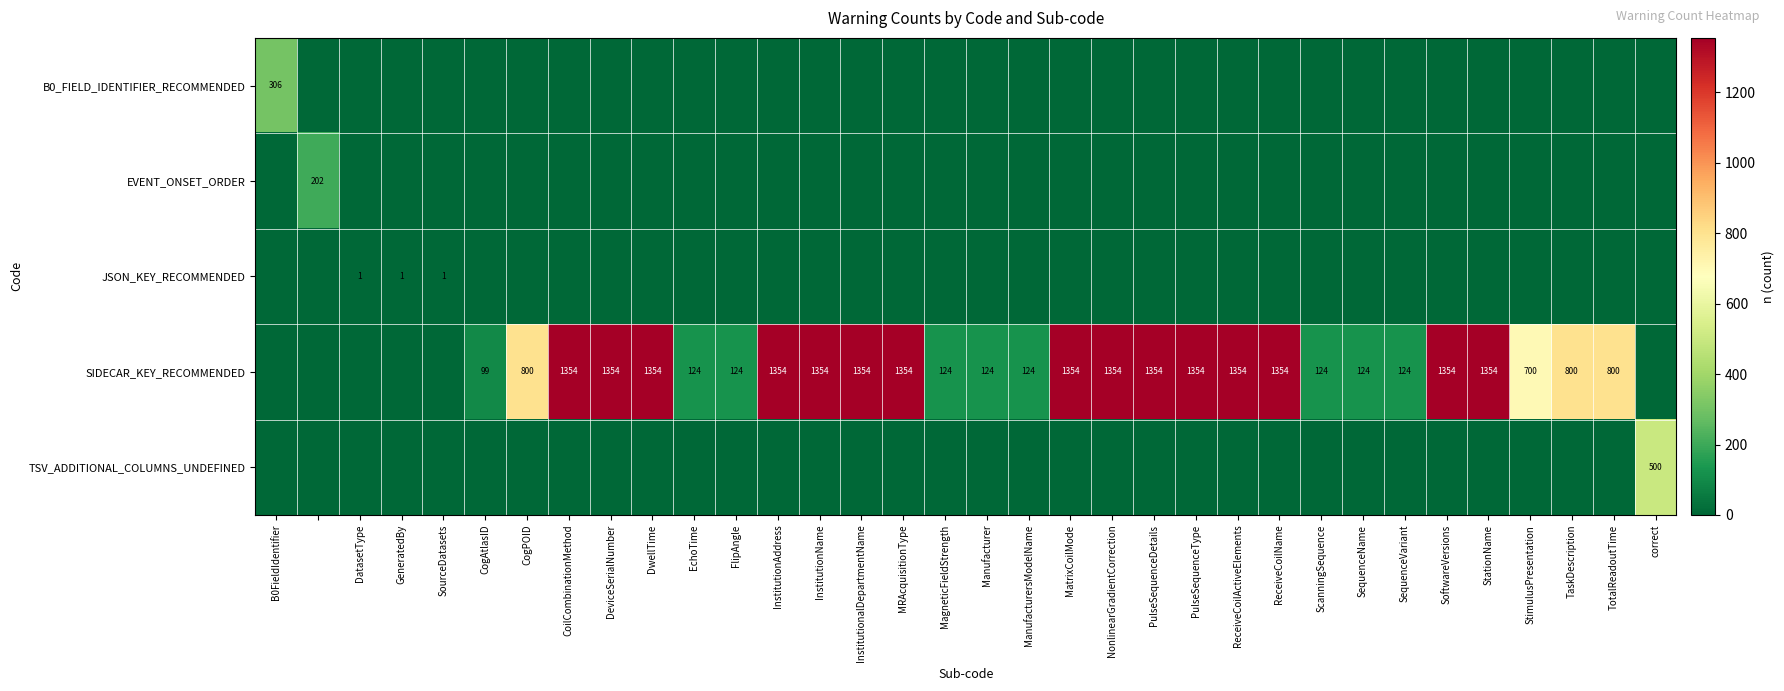

What is the difference between the SIDECAR_KEY_RECOMMENDED values at MatrixCoilMode and SequenceName?

1230